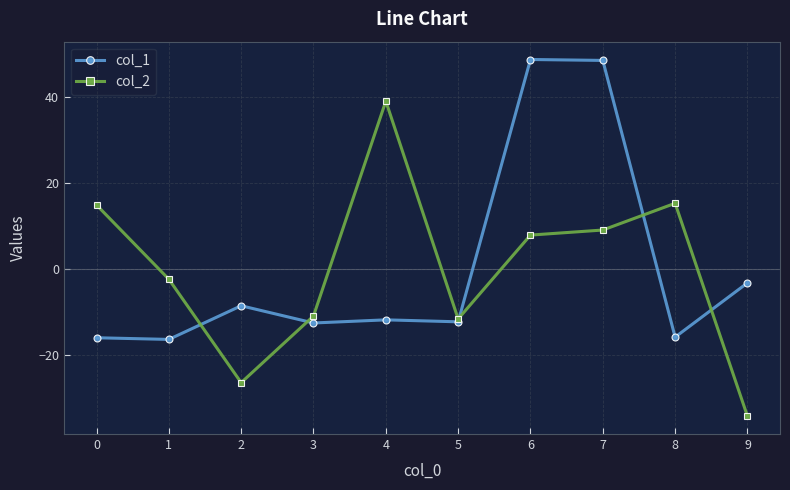

Does the chart have visible grid lines?

Yes